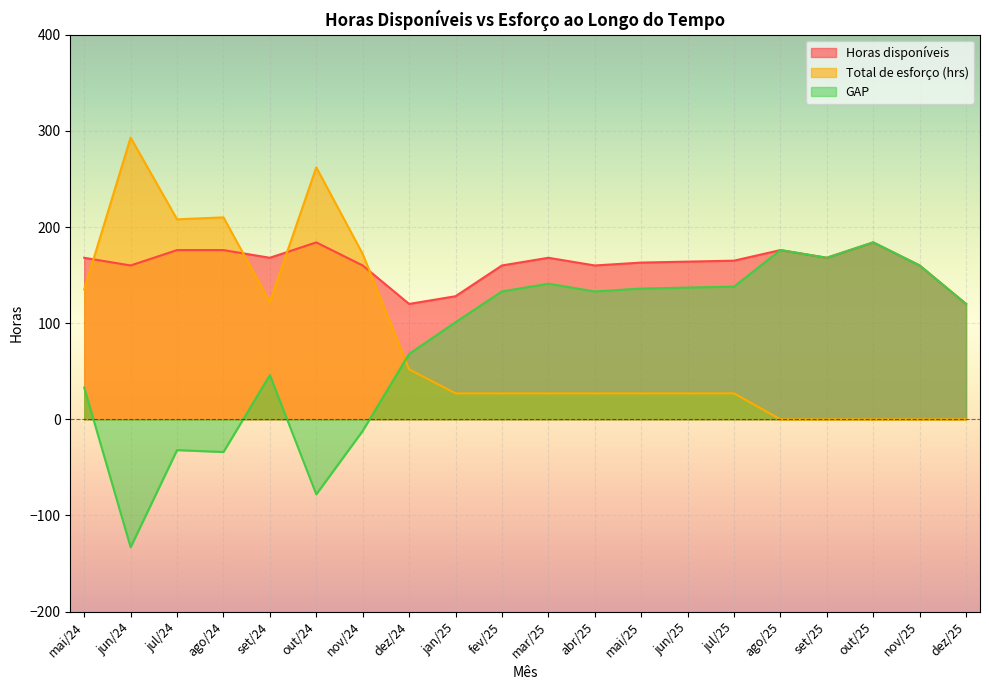

Between mai/25 and nov/24, which is larger?

mai/25